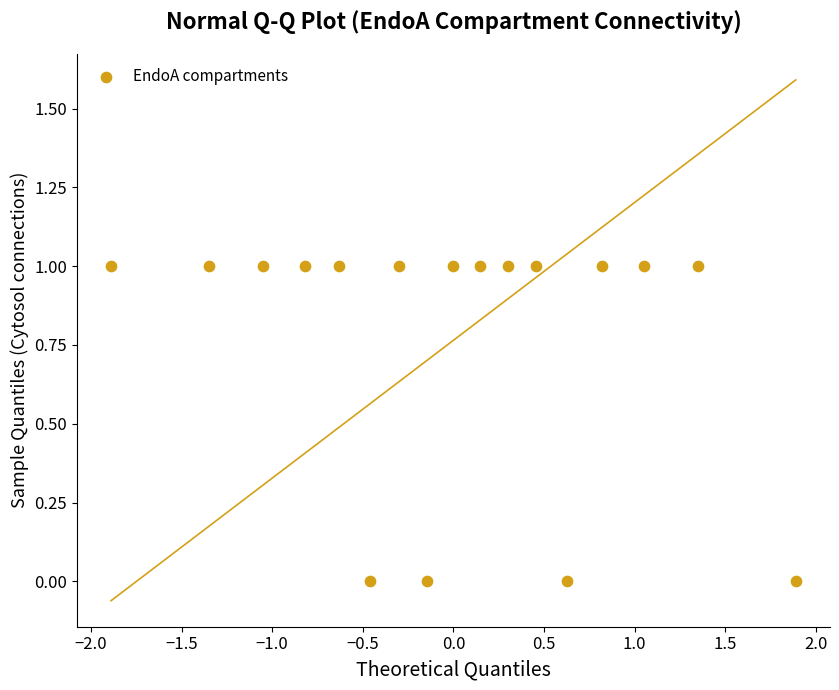

Count the number of points in this scatter plot.

17